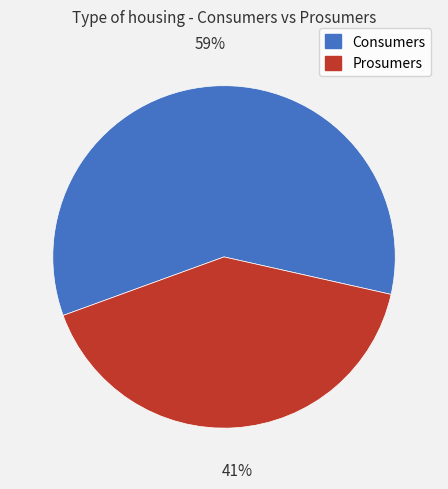

What percentage is the Prosumers slice, to the nearest percent?

41%